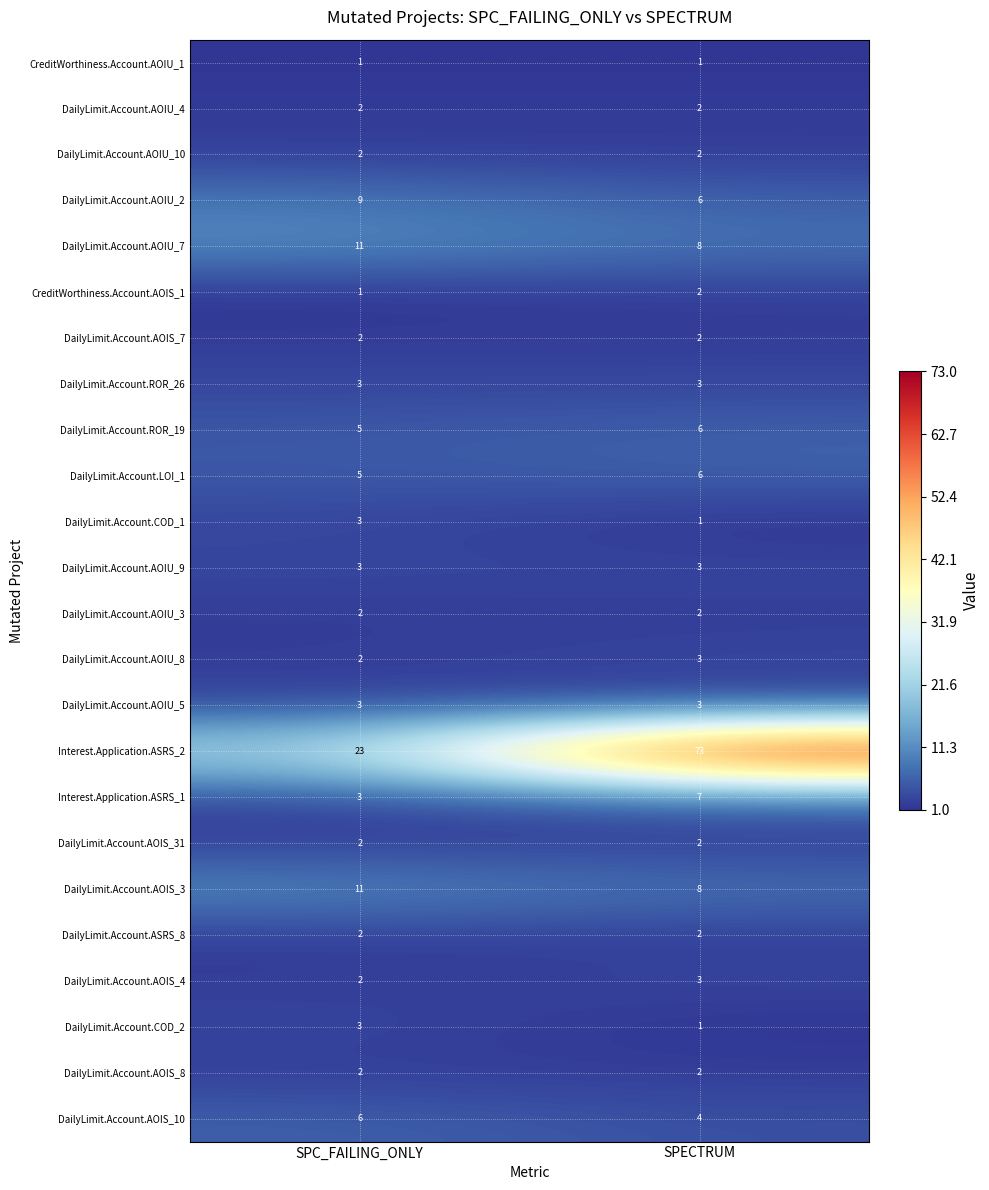

How many distinct data groups are displayed?

24